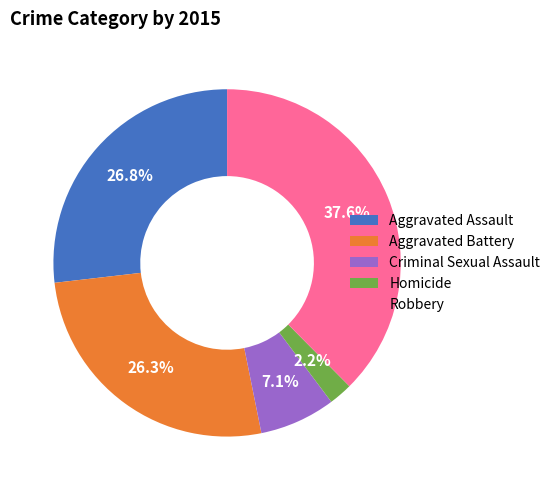

How much of the chart is everything except Homicide?

97.8%